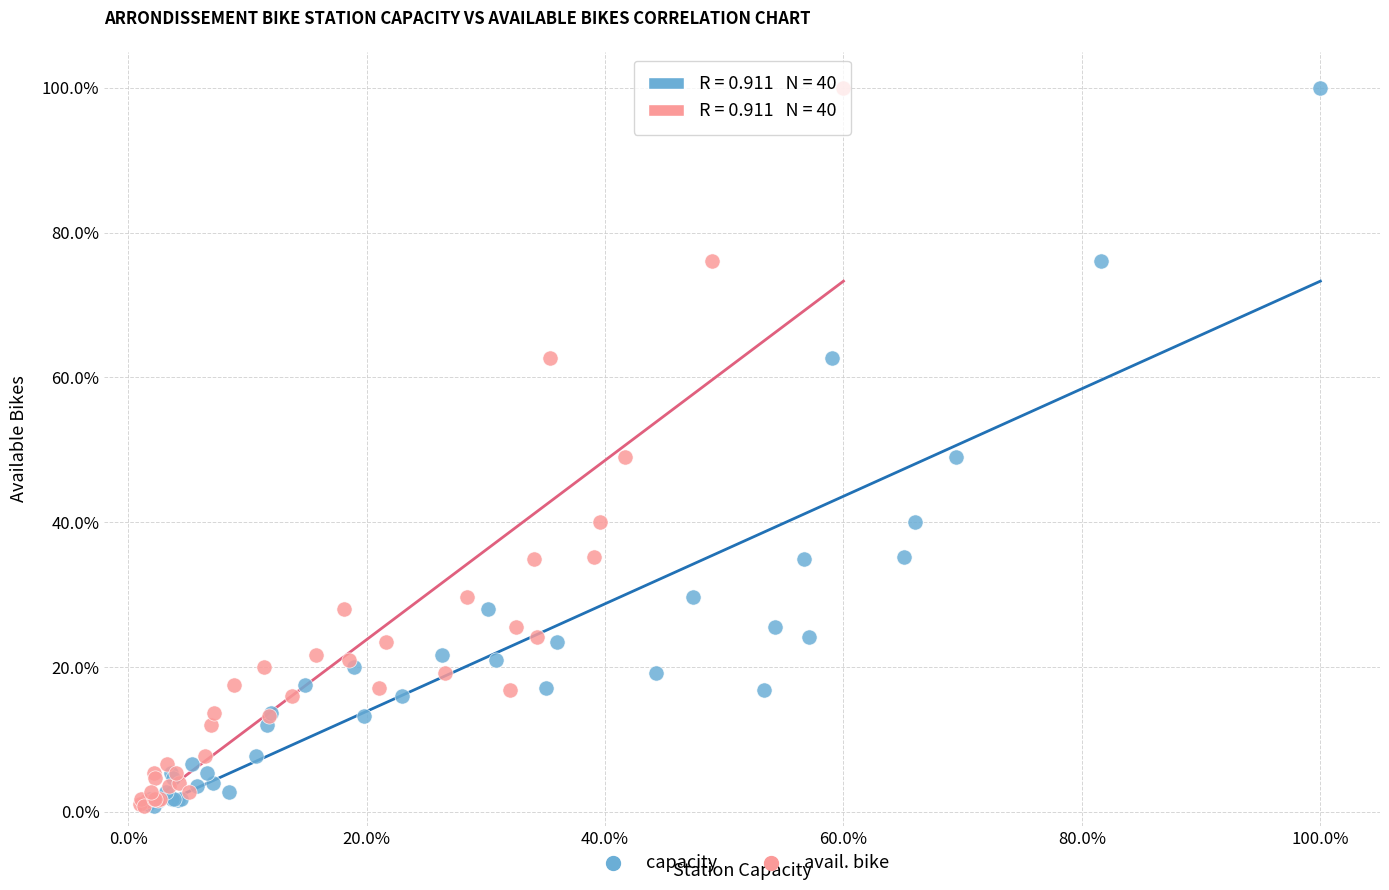

What are all the series names shown in the legend?

capacity, avail. bike